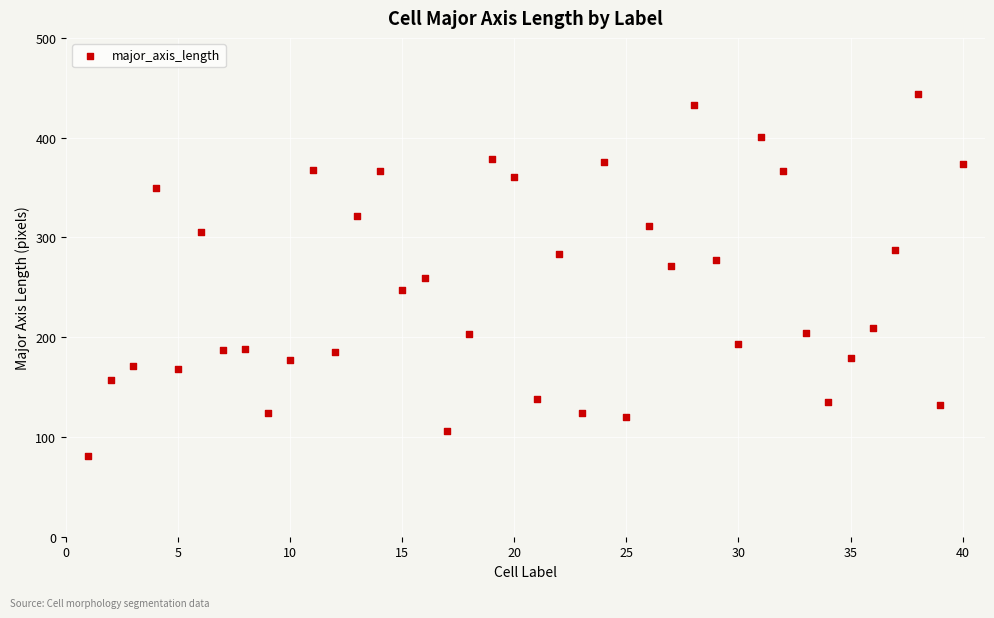

What is the range of X values (max minus min)?

39.0